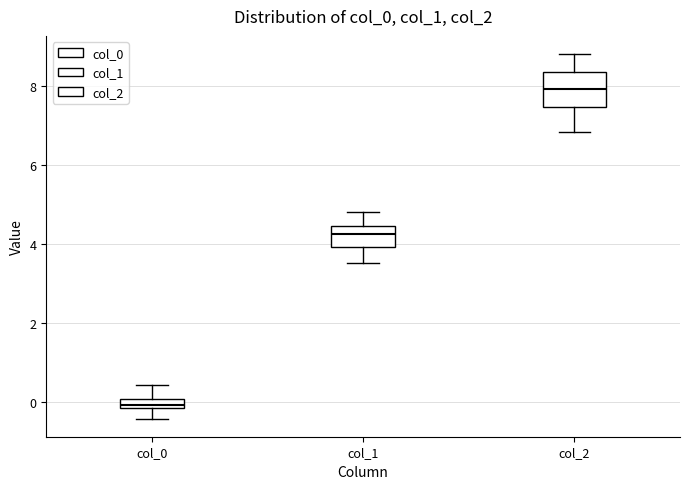

Comparing the boxes themselves (not the whiskers), which one is the tallest?

col_2